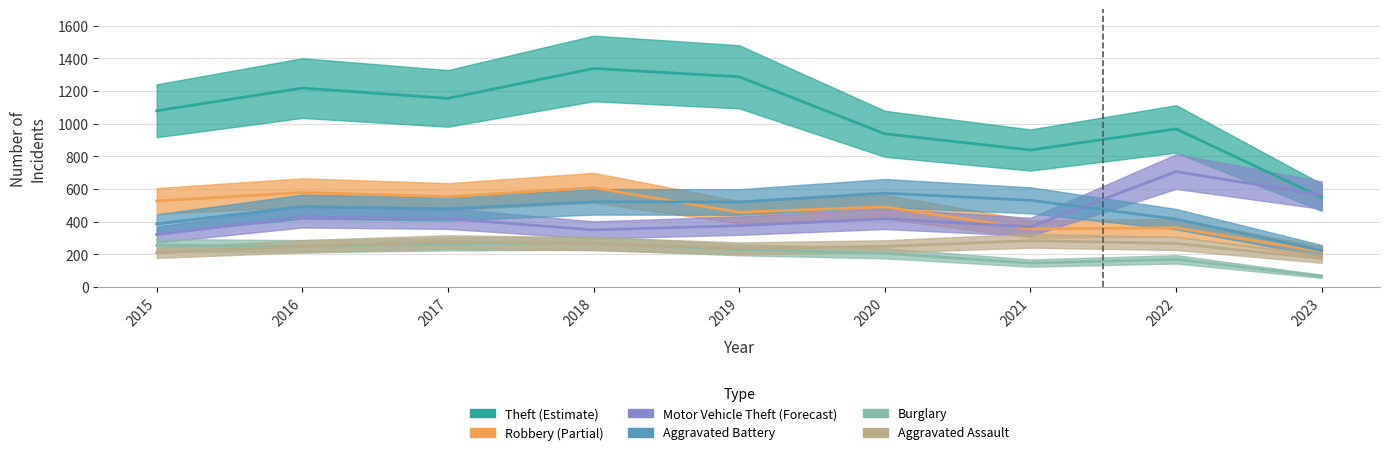

What is the value of the Burglary point at the 8th from the left?

170